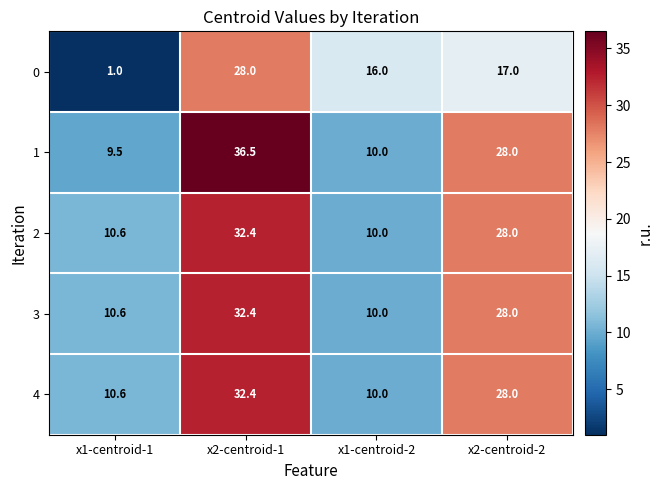

True or false: 4 has a value of 28.0 at x2-centroid-2.

True